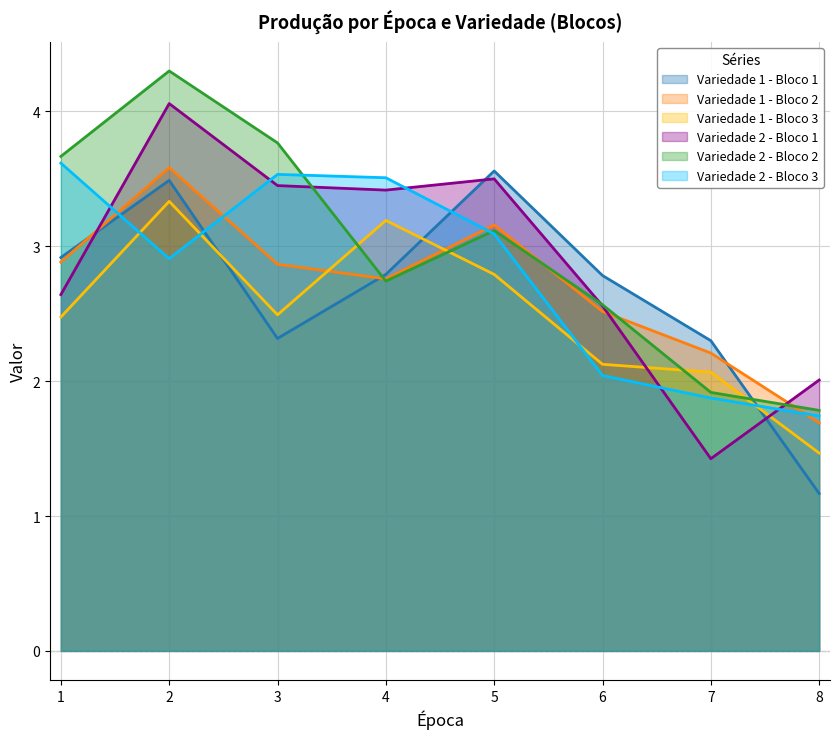

True or false: Variedade 2 - Bloco 1 and Variedade 1 - Bloco 3 intersect in this chart.

True